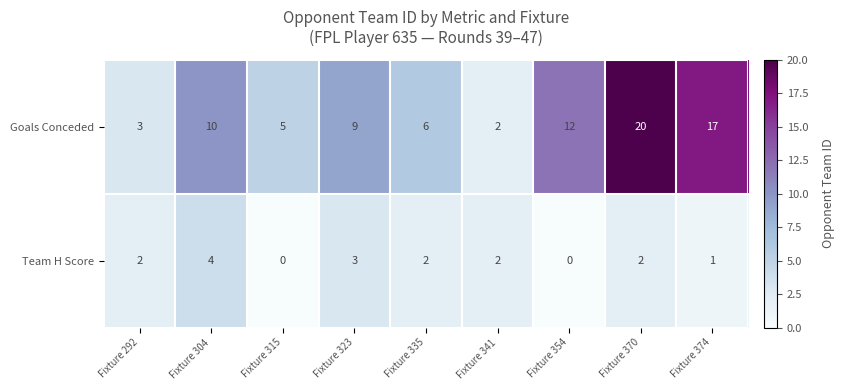

Which series has the widest spread of values?

Goals Conceded